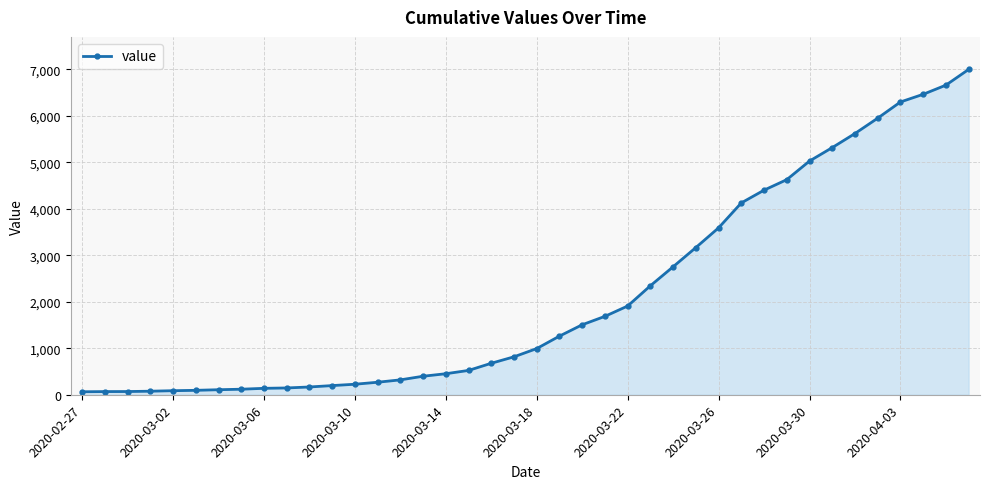

Does the chart have visible grid lines?

Yes